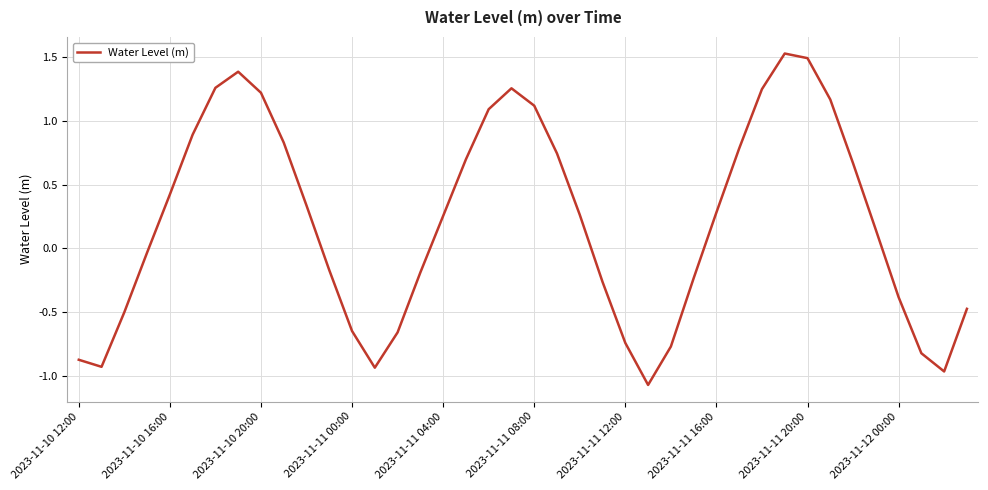

What is the maximum value shown in the chart?

1.5